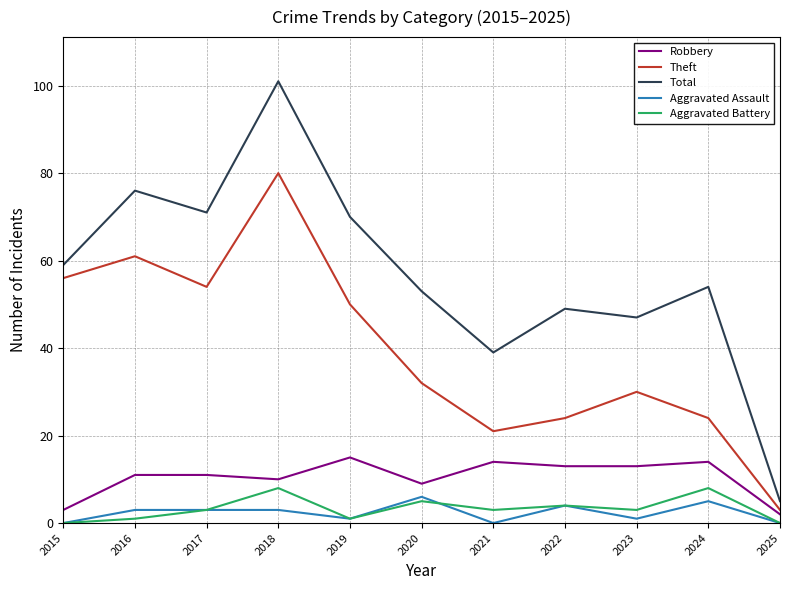

Between 2024 and 2025, which series saw the biggest shift?

Total